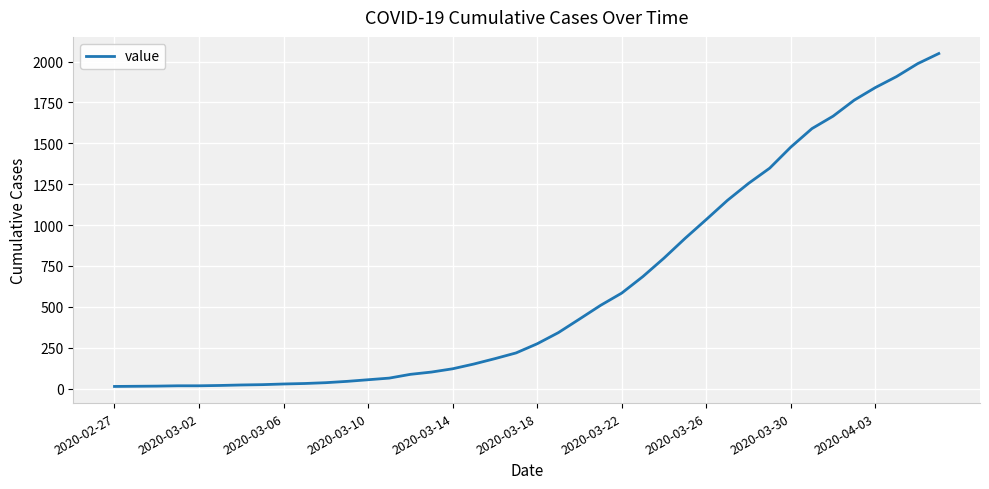

What is the greatest value displayed?

2049